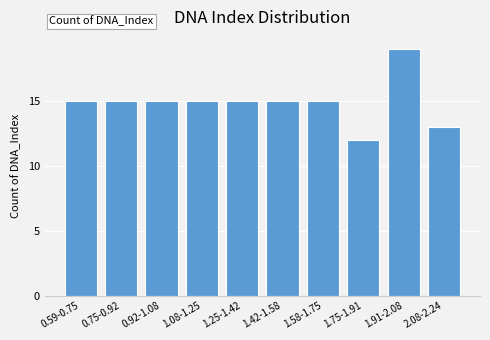

Reading left to right, transcribe all the data shown in this chart.

0.59-0.75=15	0.75-0.92=15	0.92-1.08=15	1.08-1.25=15	1.25-1.42=15	1.42-1.58=15	1.58-1.75=15	1.75-1.91=12	1.91-2.08=19	2.08-2.24=13